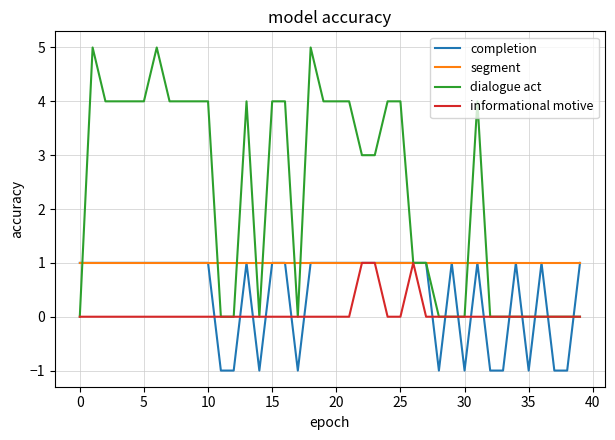

Which series has the largest range (max minus min)?

dialogue act